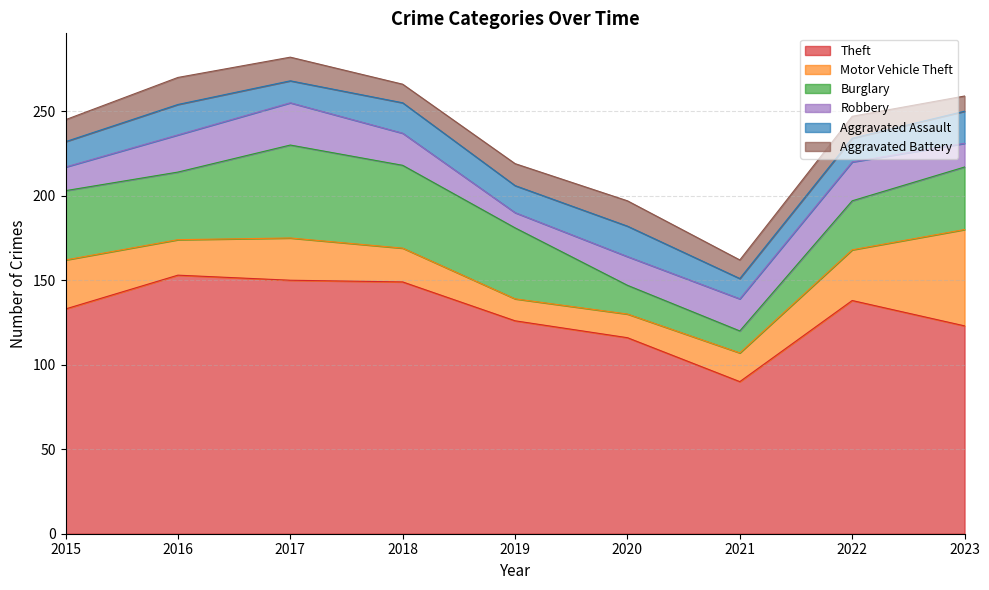

Does the chart display data point markers on the line(s)?

No